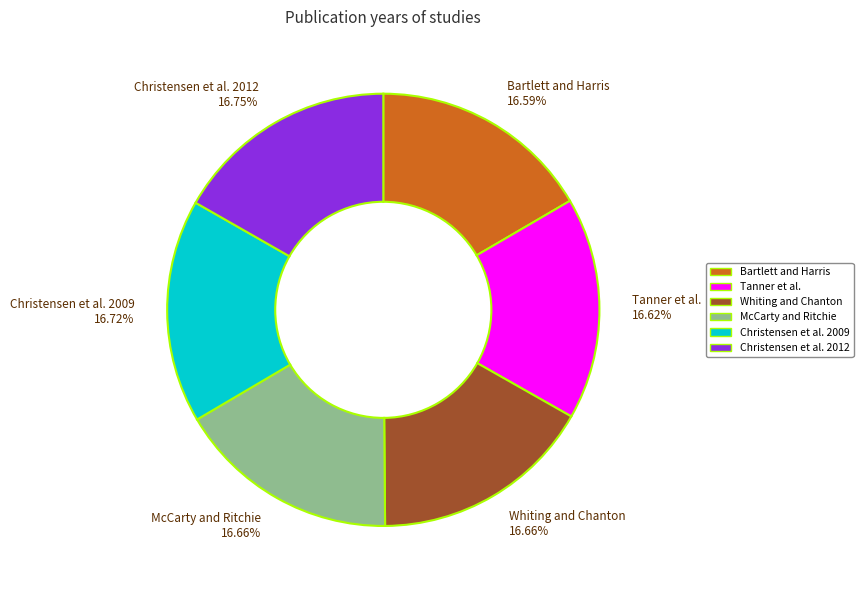

Does McCarty and Ritchie 16.66% represent more than half of the total?

No